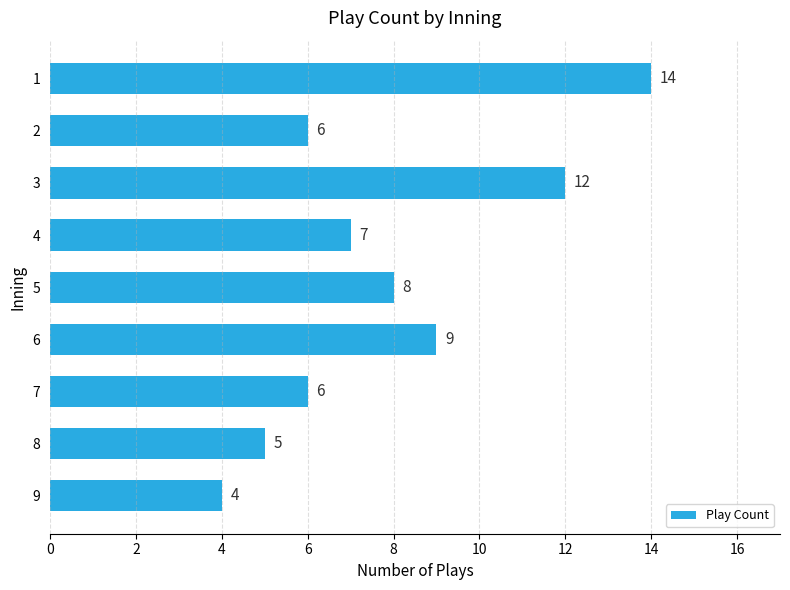

What is the value of the 3rd bar from the top?

12